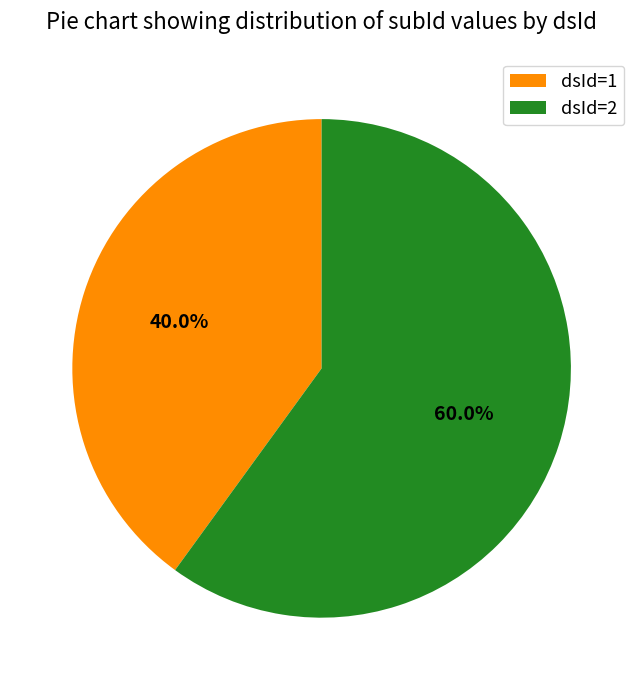

Which category has the smallest portion of the pie?

dsId=1